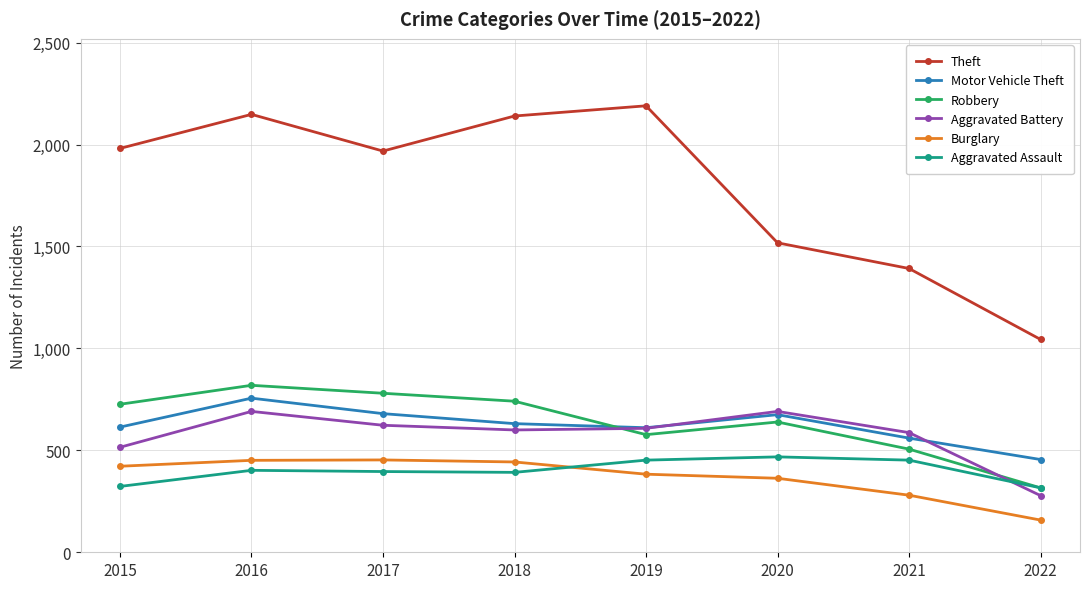

What is the total value across all series at 2019?

4821